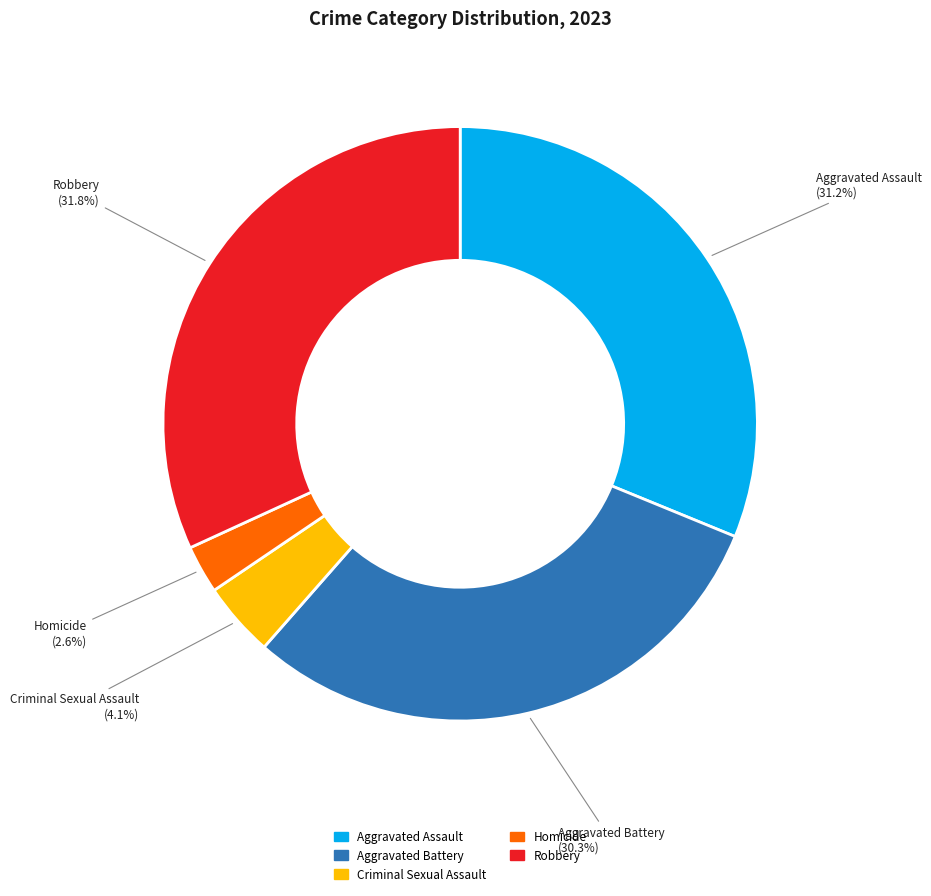

What percentage is the Aggravated Battery slice, to the nearest percent?

30%